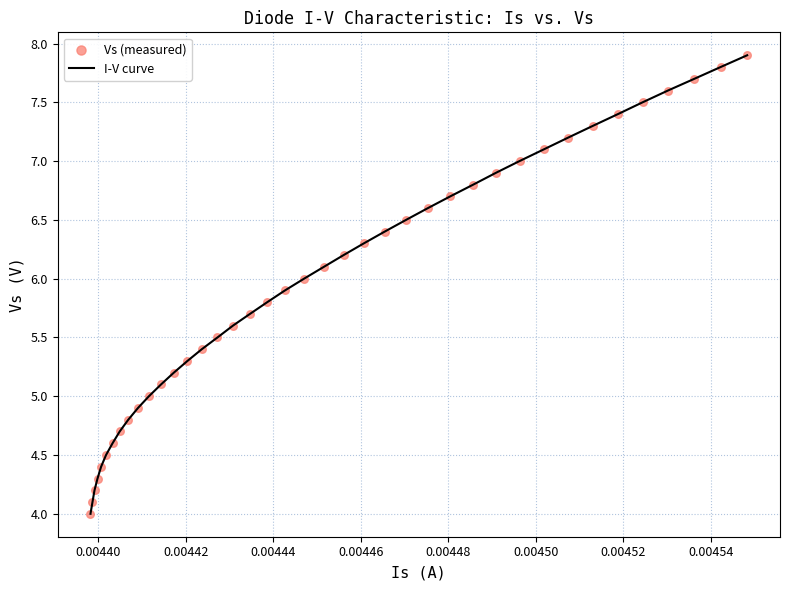

What is the difference between the maximum and minimum values?

3.9